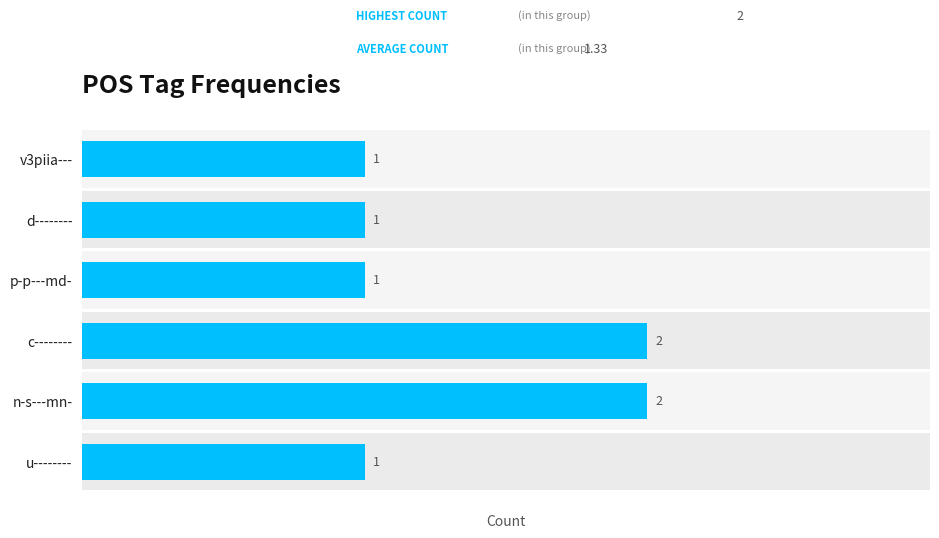

What is the difference between the second highest and second lowest values?

1